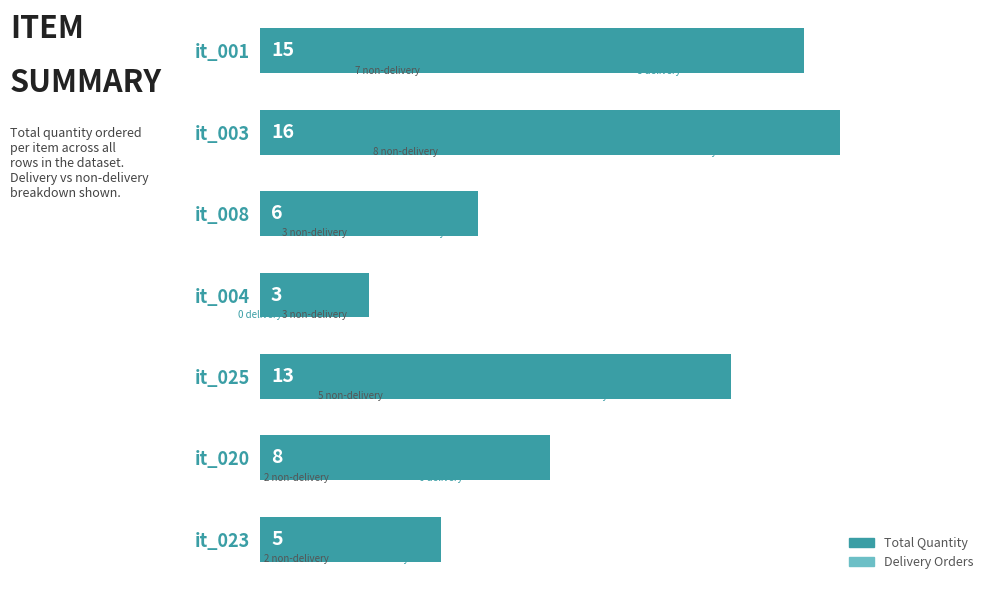

Where is the data nearest to the value 9?

it_020